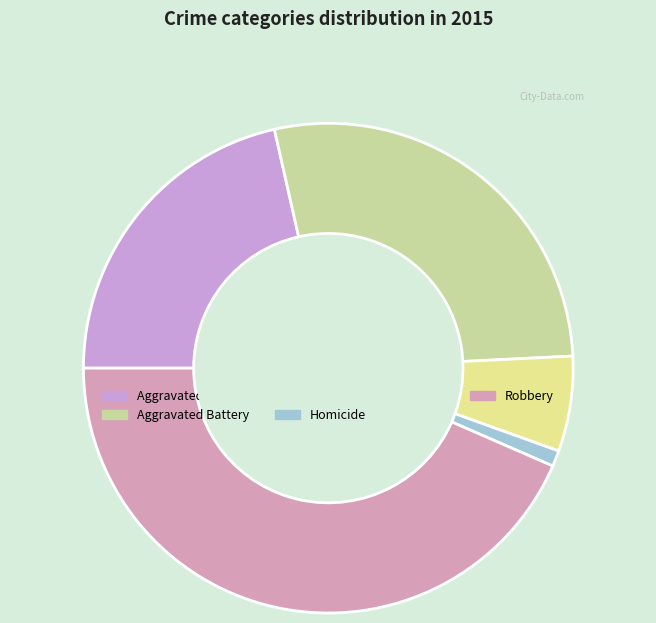

Rank the categories by value from lowest to highest.

Homicide, Criminal Sexual Assault, Aggravated Assault, Aggravated Battery, Robbery